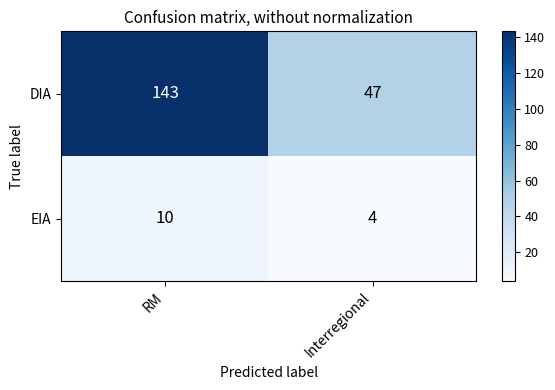

True or false: EIA has a value of 6 at Interregional.

False